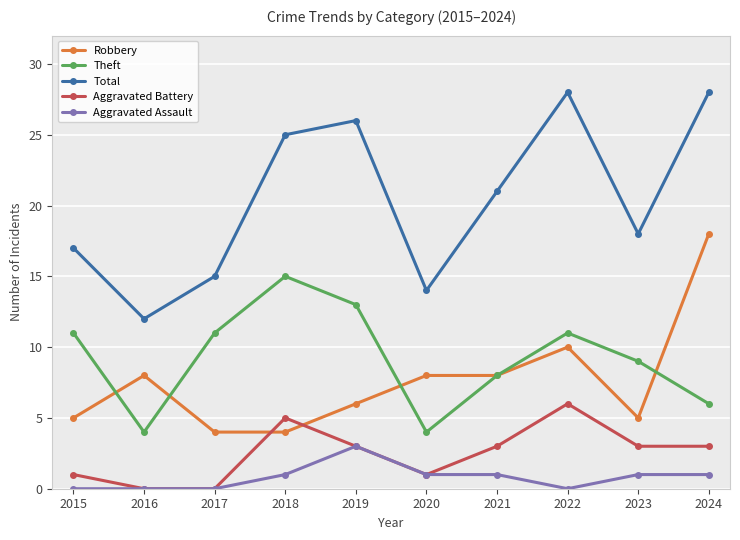

What is the spread (max minus min) of values at 2016?

12